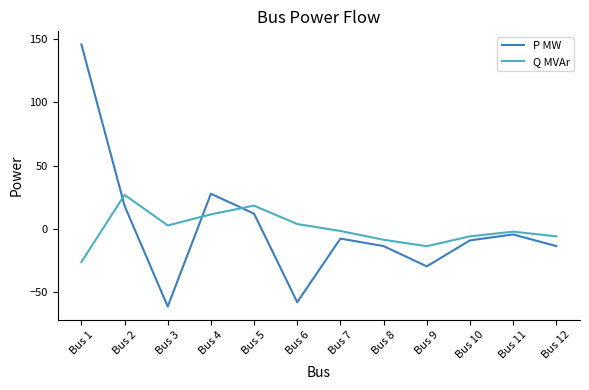

What is the spread (max minus min) of values at Bus 4?

16.3